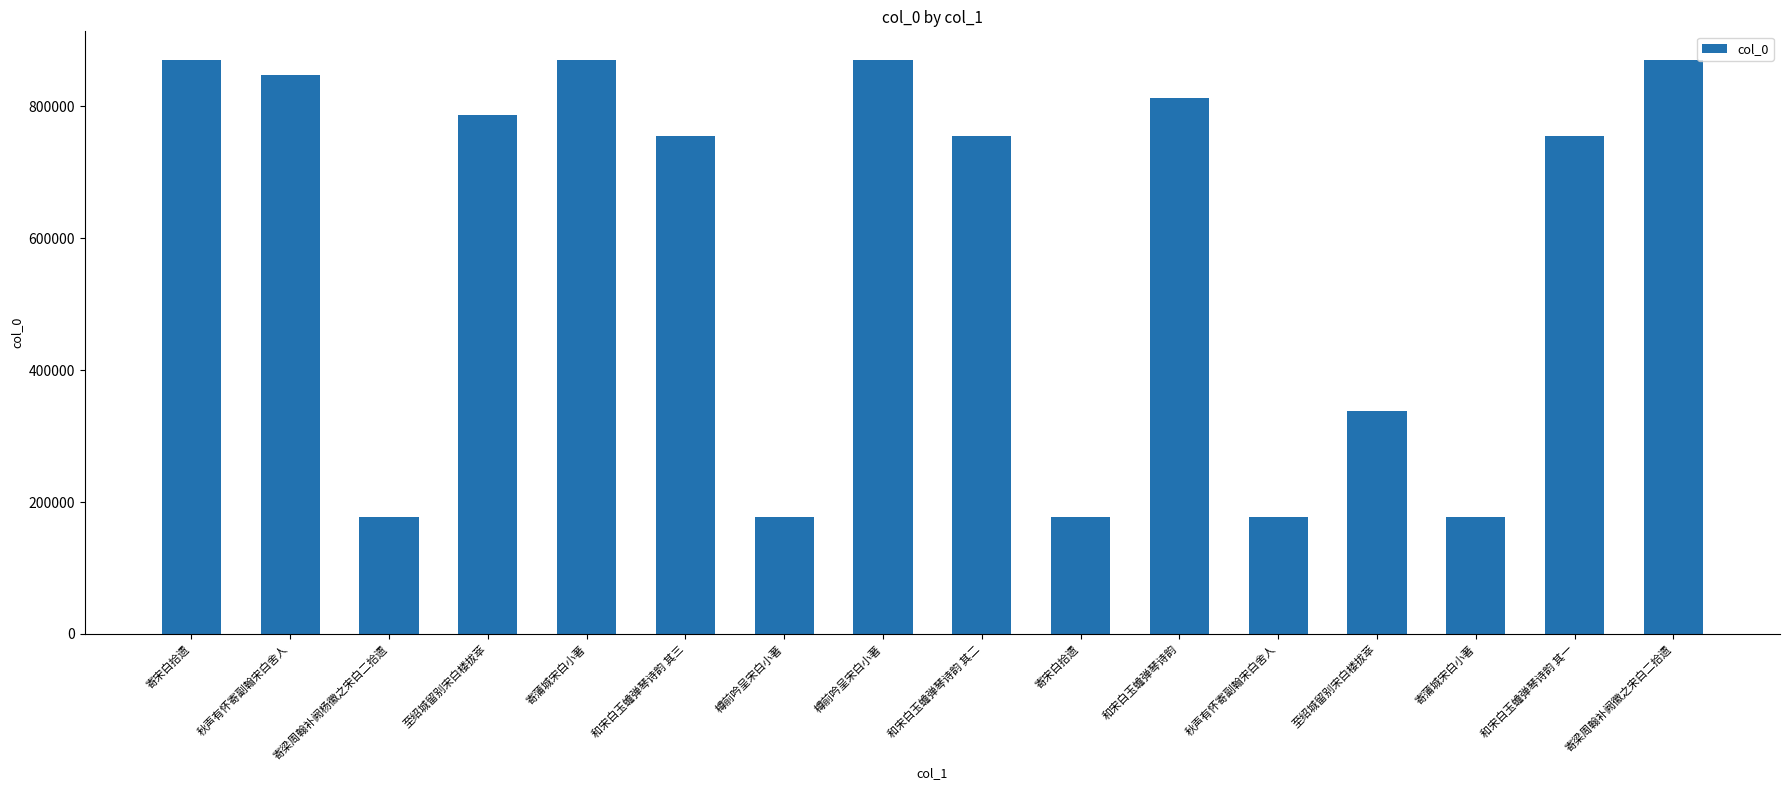

What is the ratio of the value at 秋声有怀寄副翰宋白舍人 to the value at 寄梁周翰补阙杨徽之宋白二拾遗?

1.0